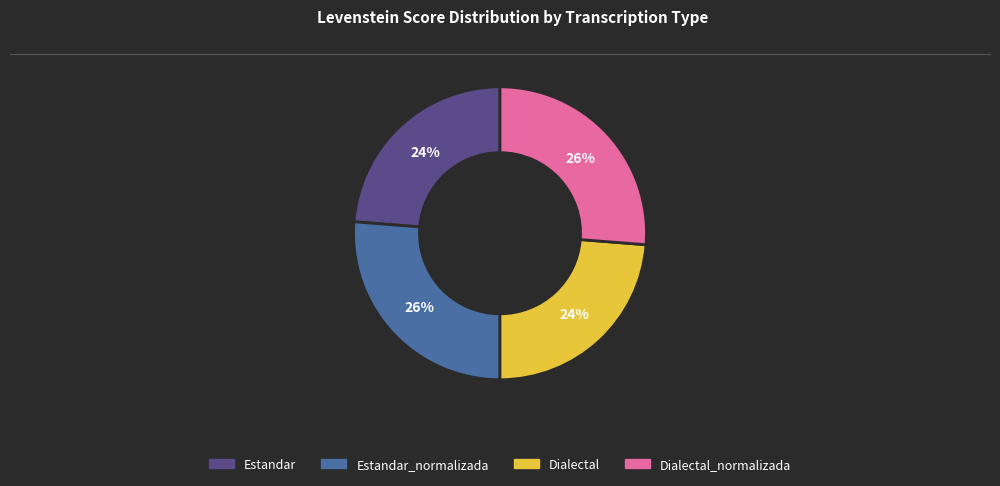

Is there any slice that represents more than half of the pie?

No